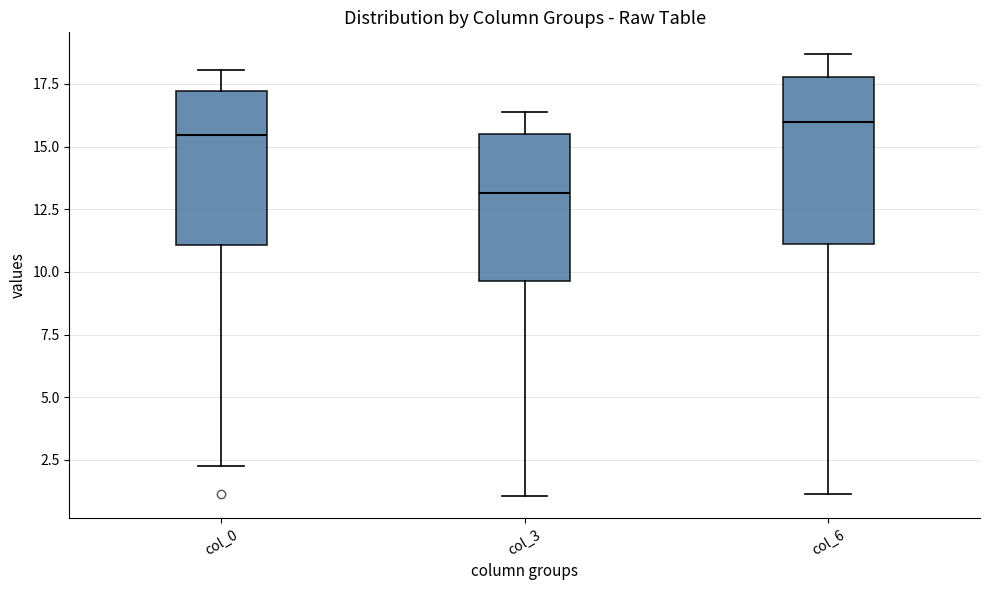

Which box's median line is the lowest?

col_3